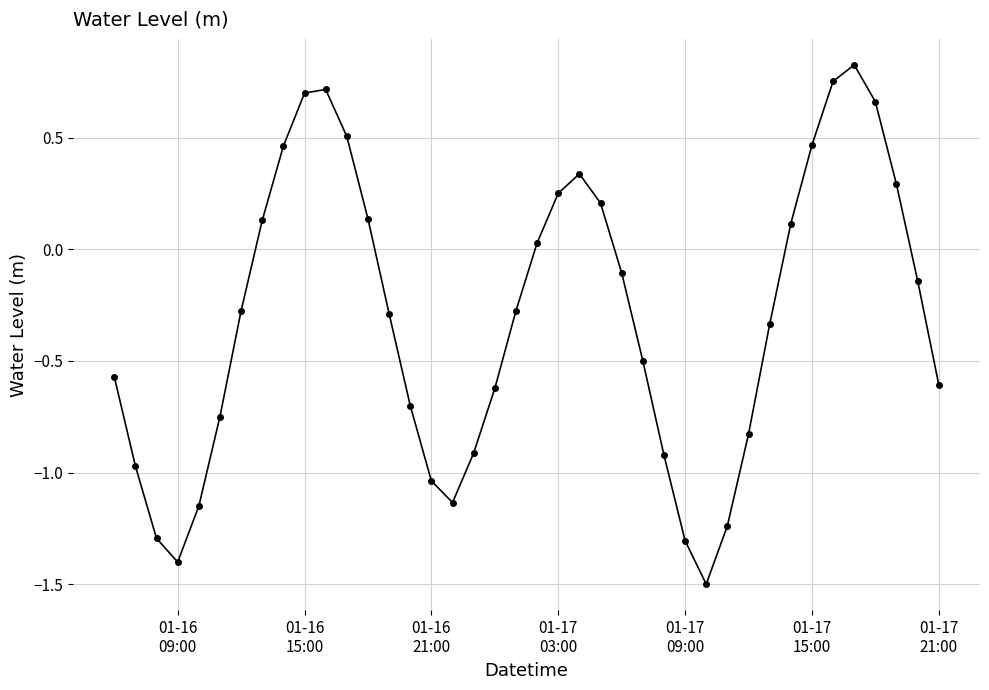

How many points are higher than both their immediate neighbors (excluding endpoints)?

3